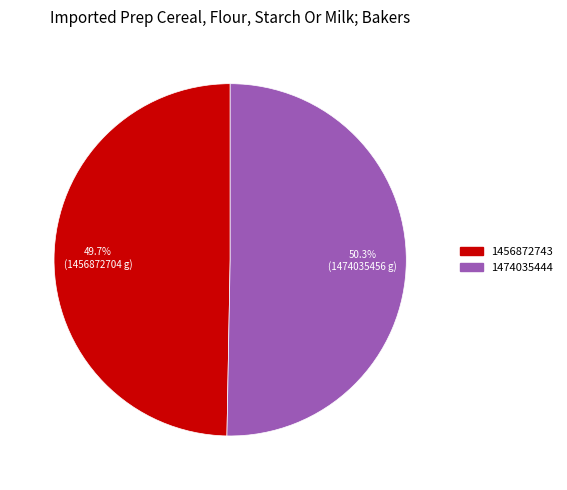

Which category accounts for the majority?

1474035444